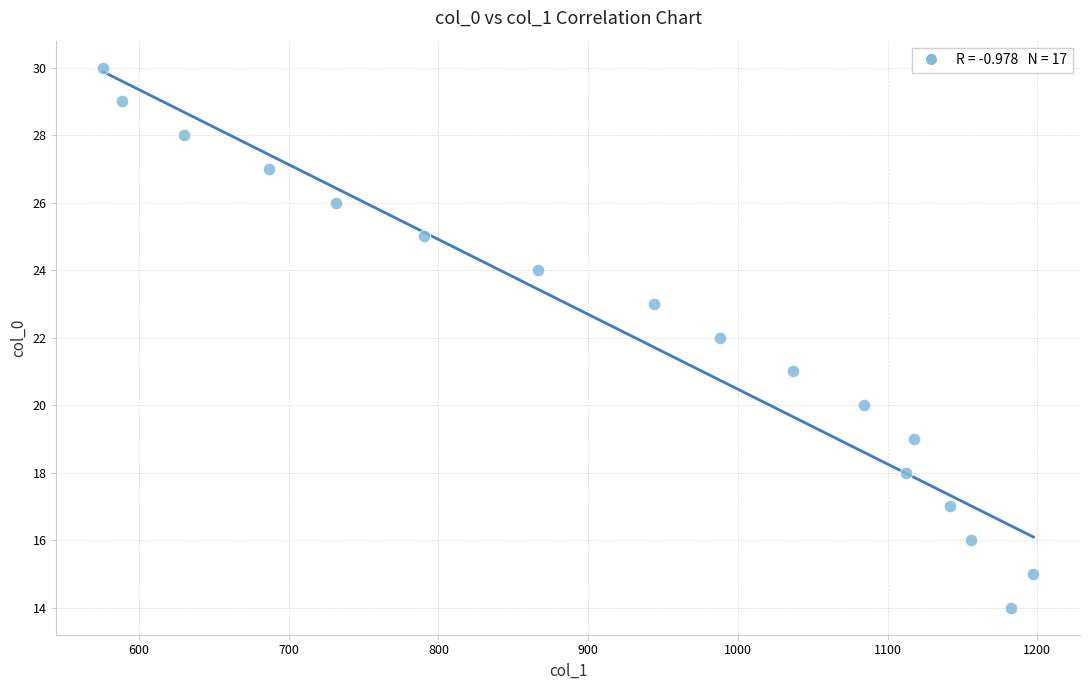

What is the range of Y values (max minus min)?

16